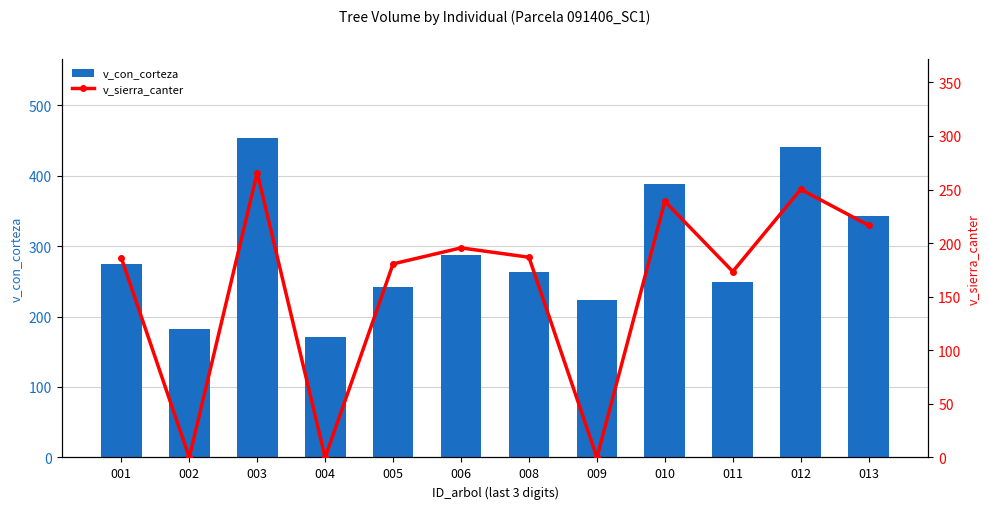

What is the difference between the v_sierra_canter values at 006 and 011?

22.1